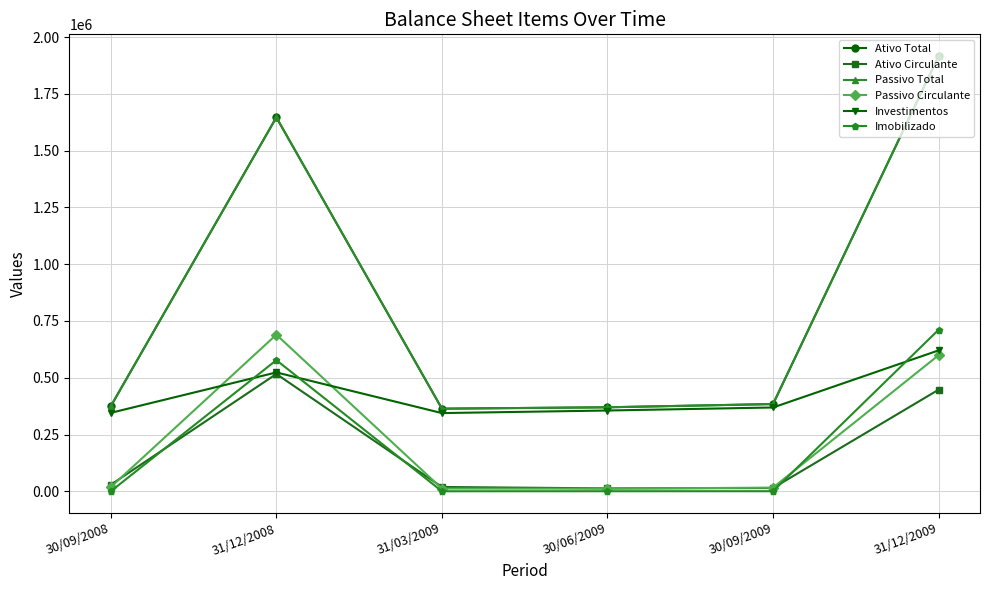

What is the difference between the highest and lowest values at 31/12/2008?

1129641.0